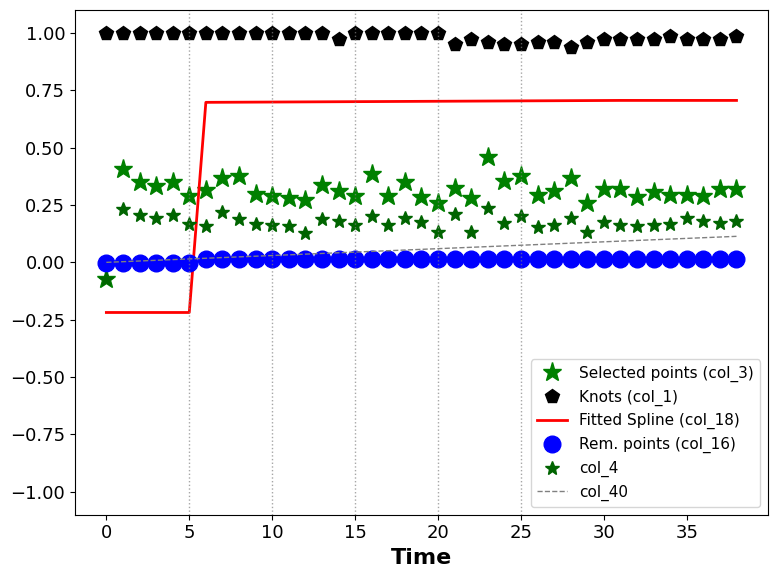

What is the average value of the Selected points (col_3) series?

0.3